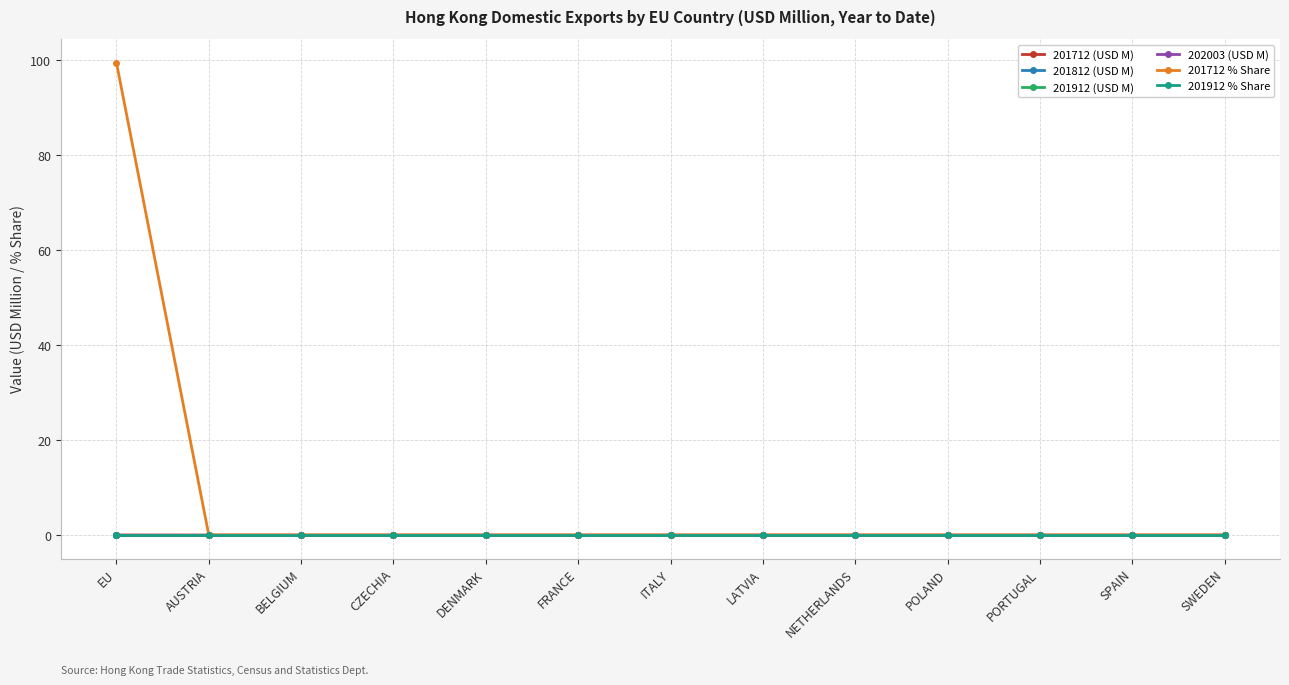

List the labels in order of 201712 (USD M) value, largest first.

EU, AUSTRIA, BELGIUM, CZECHIA, DENMARK, FRANCE, ITALY, LATVIA, NETHERLANDS, POLAND, PORTUGAL, SPAIN, SWEDEN